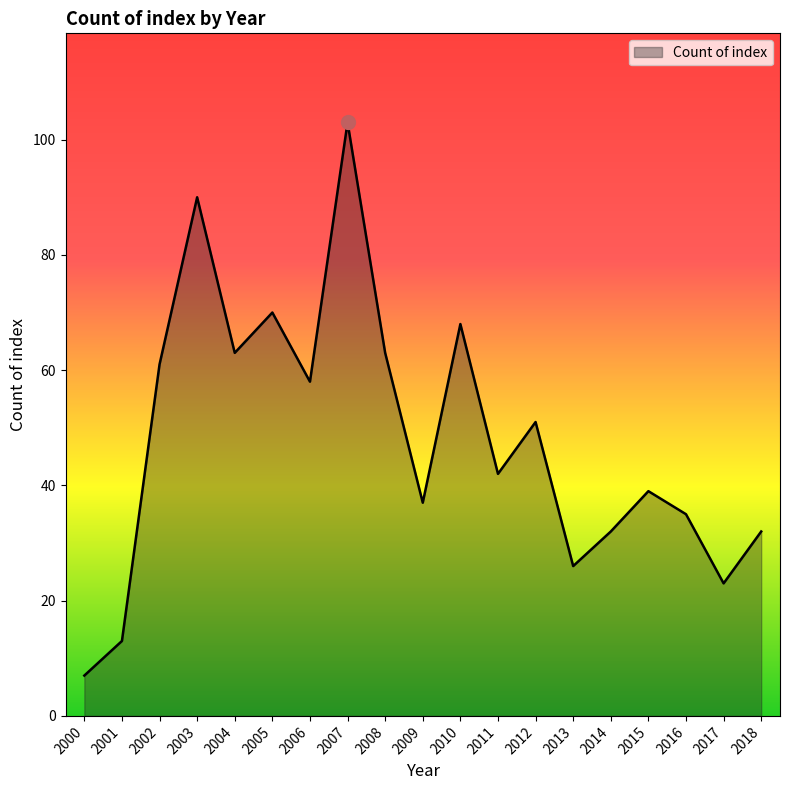

What is the average value?

48